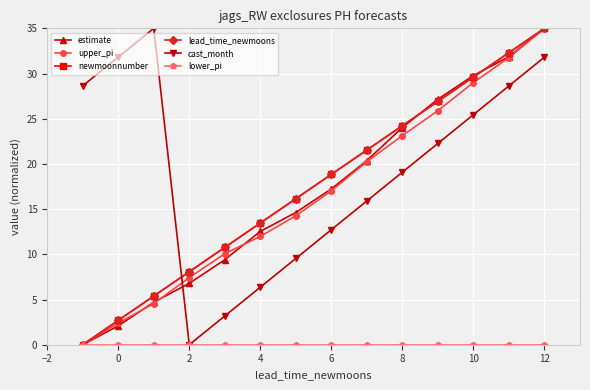

List the series in order of their peak value, highest first.

estimate, upper_pi, newmoonnumber, lead_time_newmoons, cast_month, lower_pi